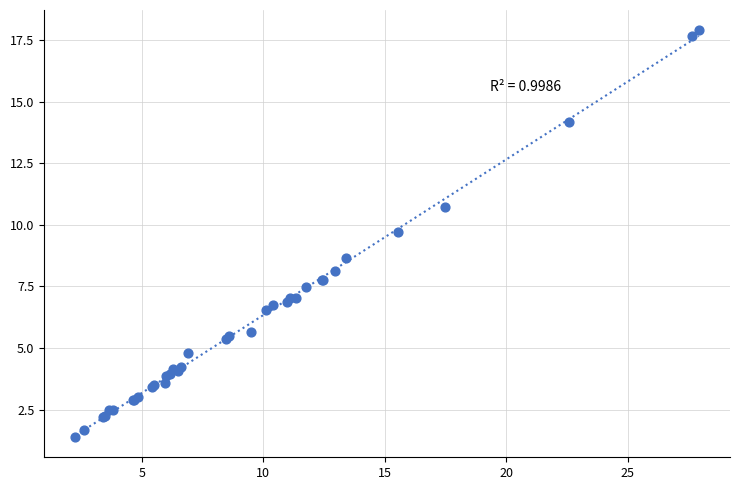

What Y value in the scatter plot is closest to 9?

8.7